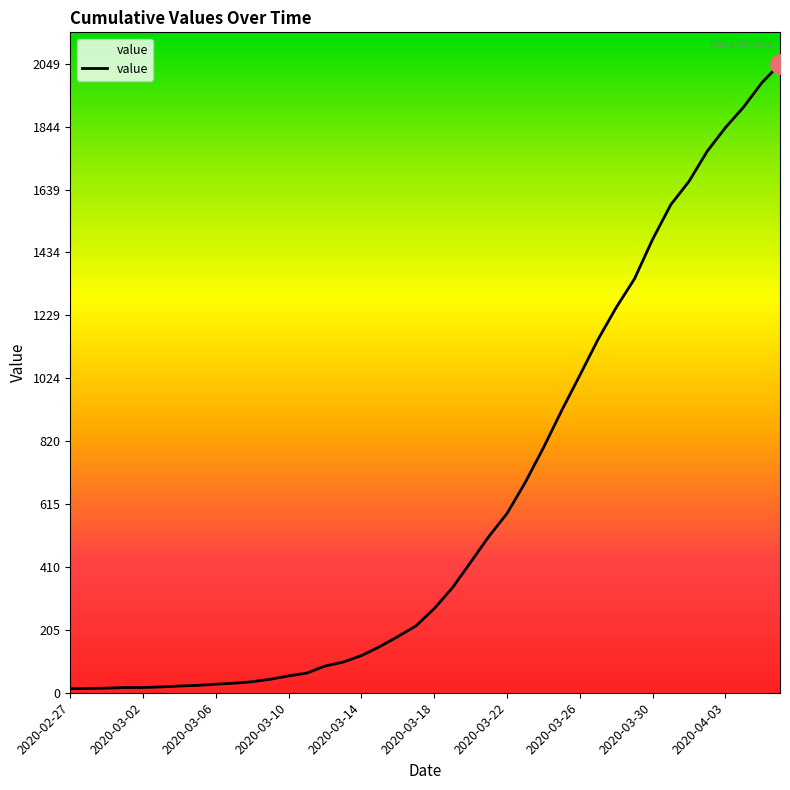

Does the chart have visible grid lines?

No